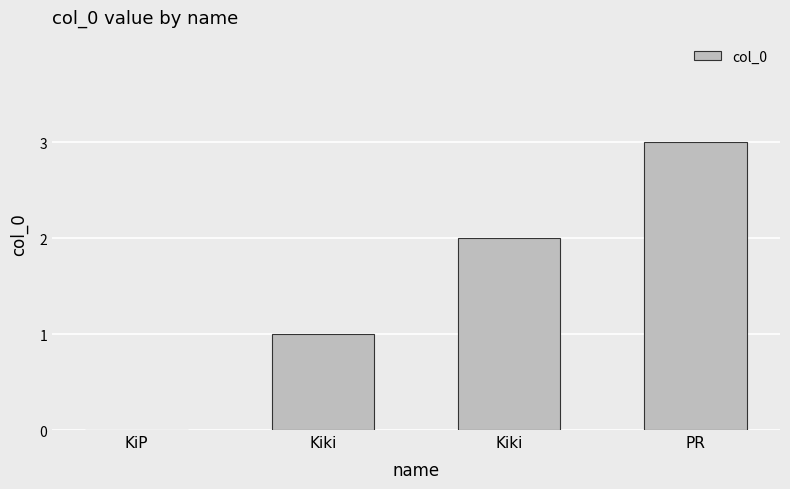

How many series are shown in this chart?

1